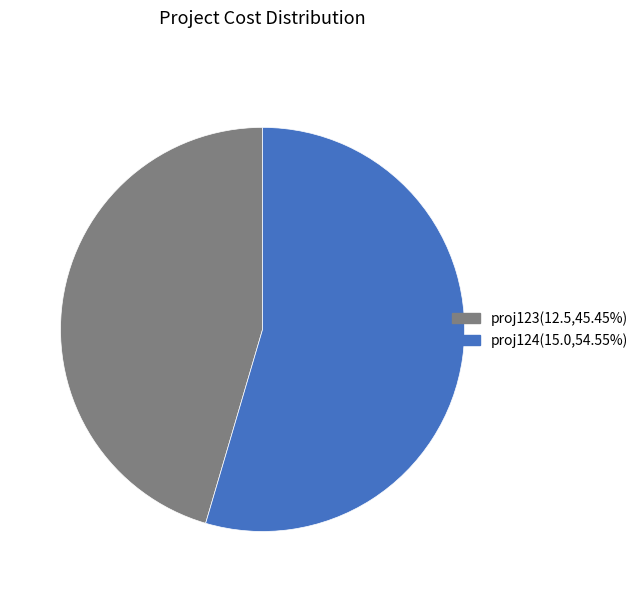

Combined, do proj124(15.0,54.55%) and proj123(12.5,45.45%) account for over 50%?

Yes